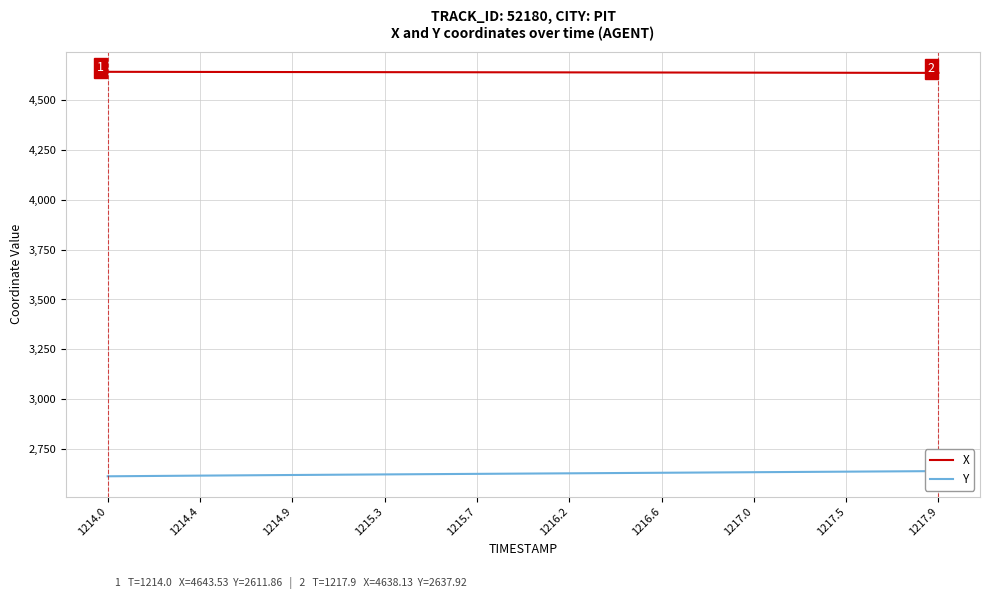

What is the lowest value of the X series?

4638.1